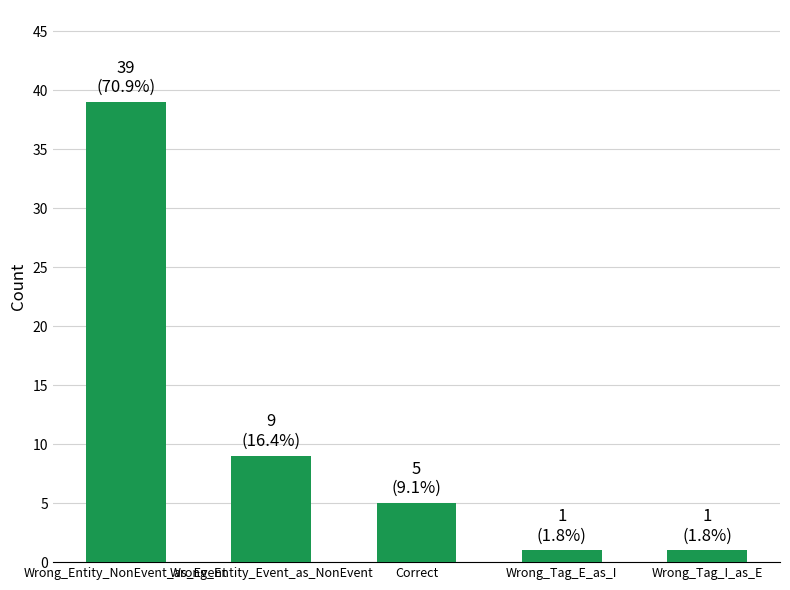

Is it true that the value at Wrong_Tag_I_as_E is 1?

True